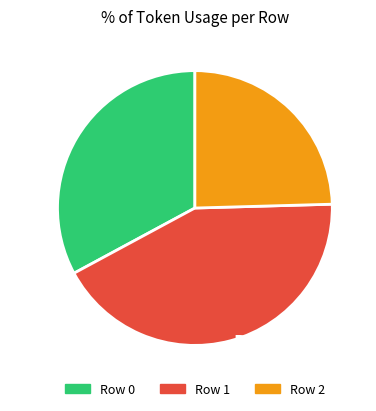

Which has a higher value, Row 1 or Row 2?

Row 1